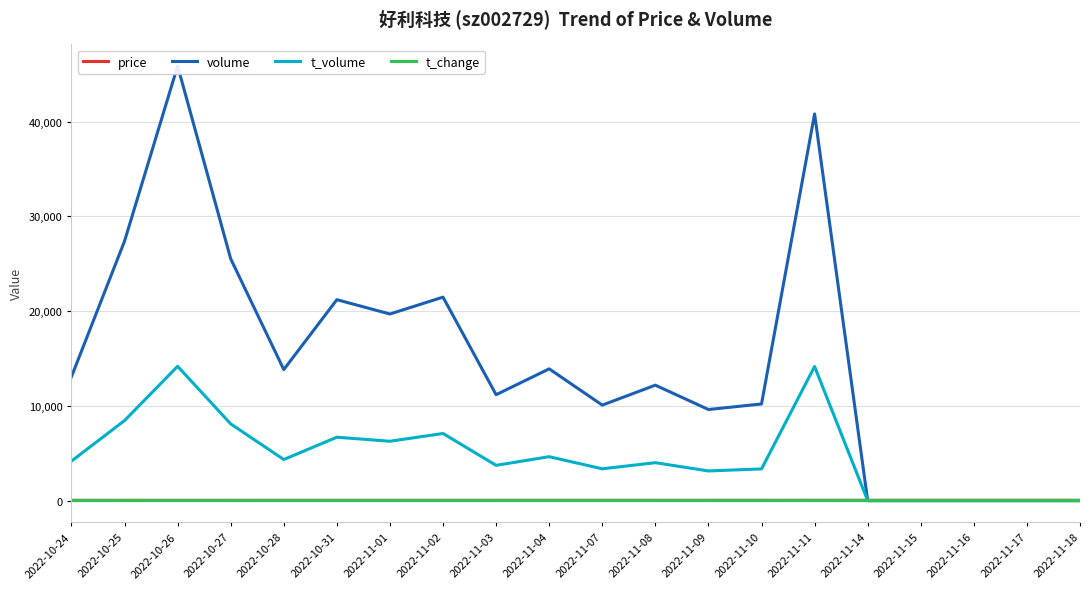

What is the label of the 14th point from the right?

2022-11-01